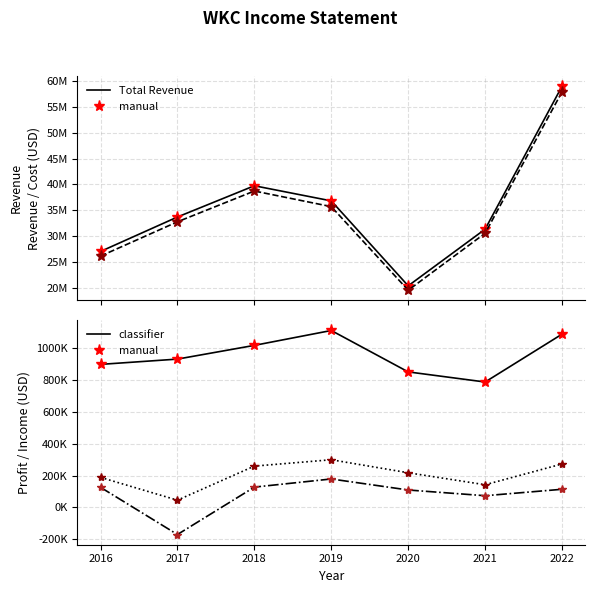

What is the difference between the Net Income values at 2017 and 2016?

296700